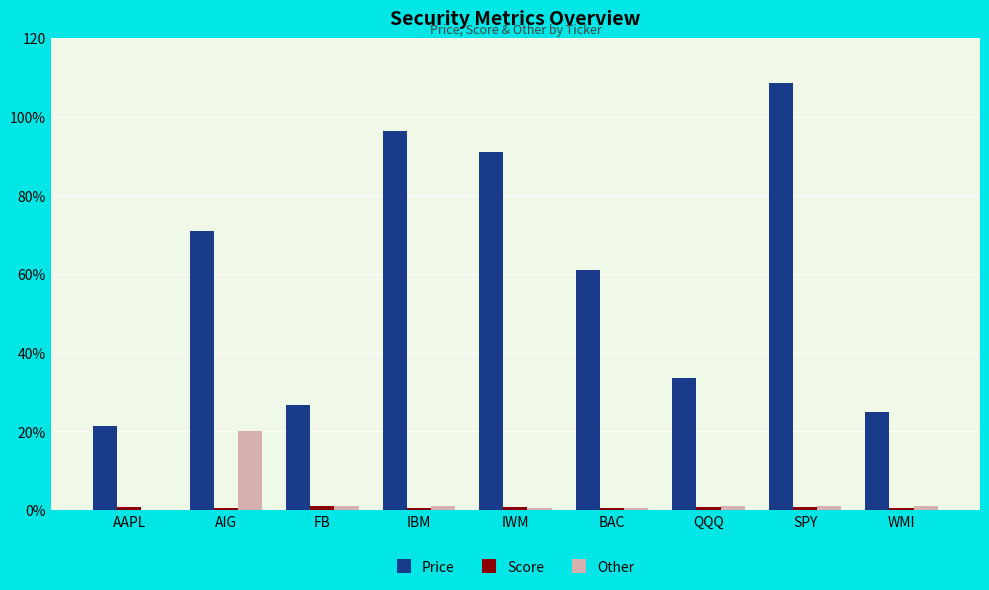

What is the difference between the highest and lowest values at BAC?

60.6